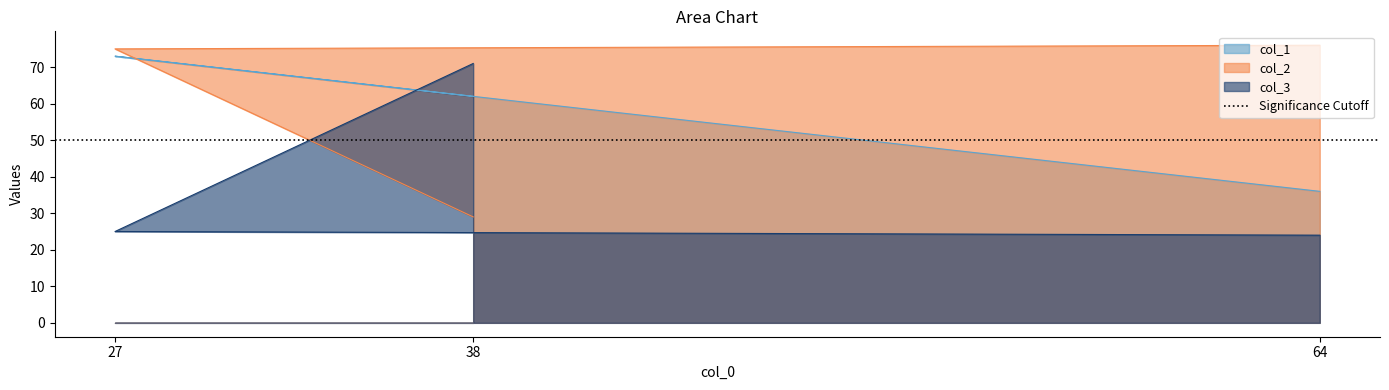

Rank the categories by col_3 value from lowest to highest.

64, 27, 38